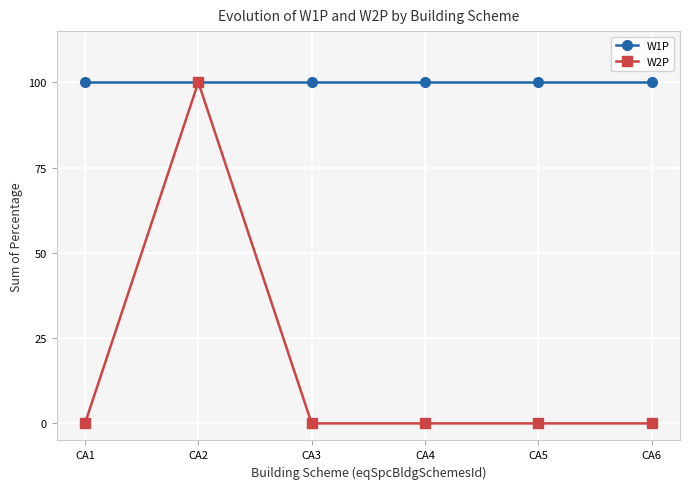

Rank the series by their average value, from highest to lowest.

W1P, W2P